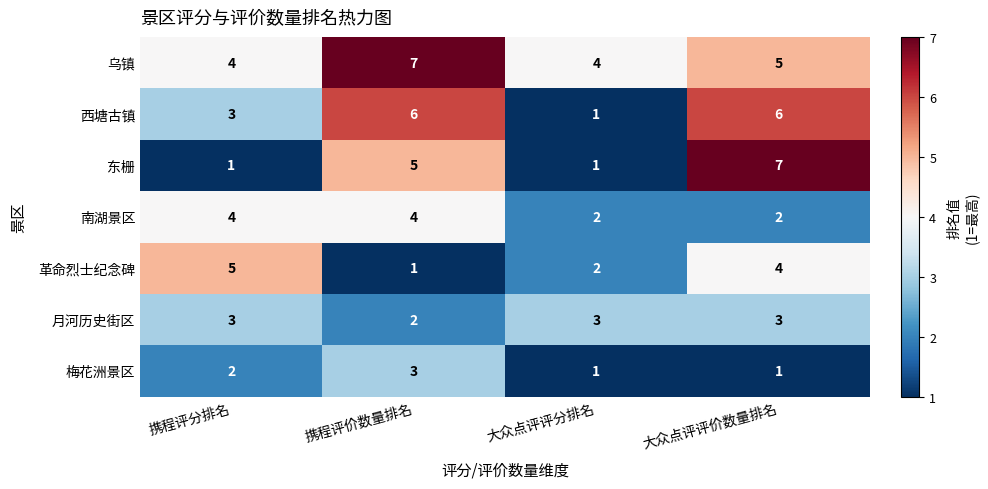

What is the minimum value shown in the chart?

1